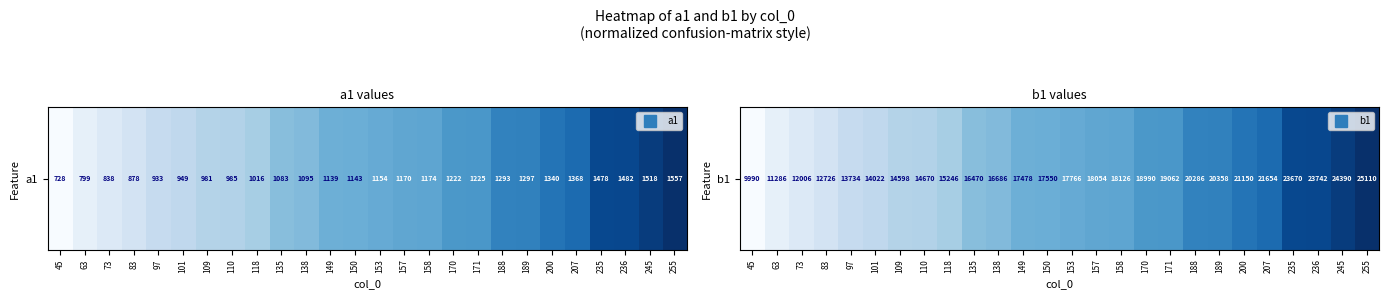

Rank the categories by value from highest to lowest.

255, 245, 236, 235, 207, 200, 189, 188, 171, 170, 158, 157, 153, 150, 149, 138, 135, 118, 110, 109, 101, 97, 83, 73, 63, 45